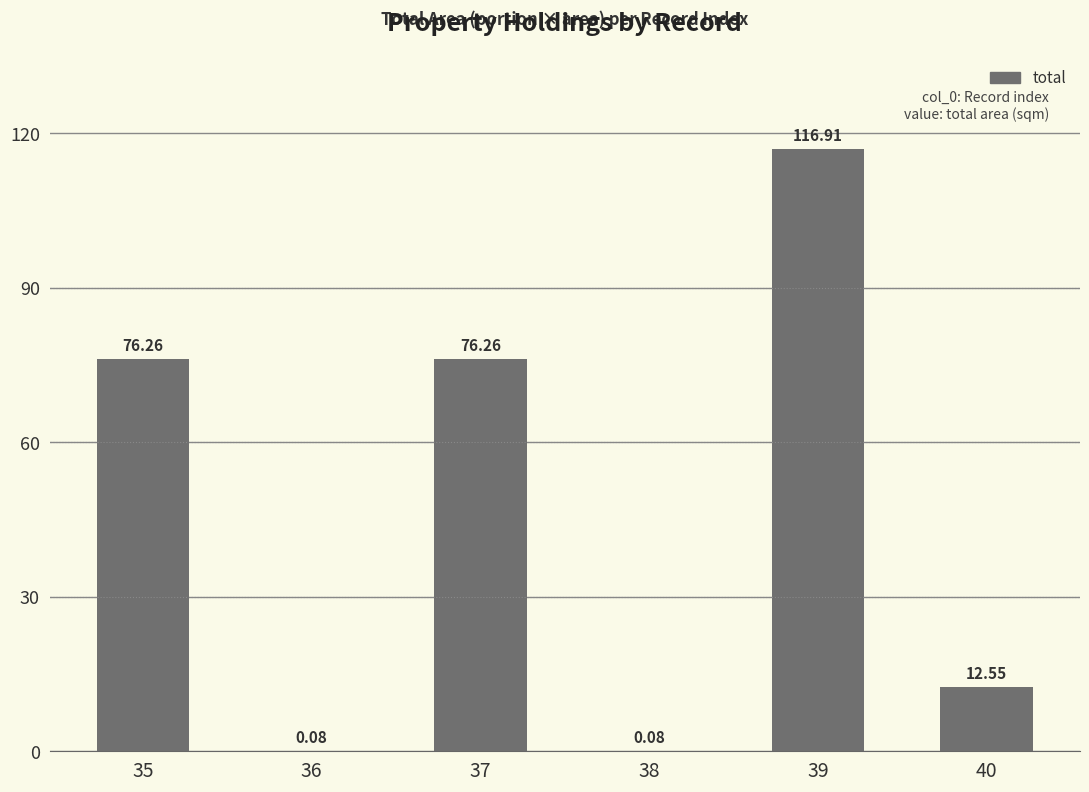

What is the sum of all values?

282.1